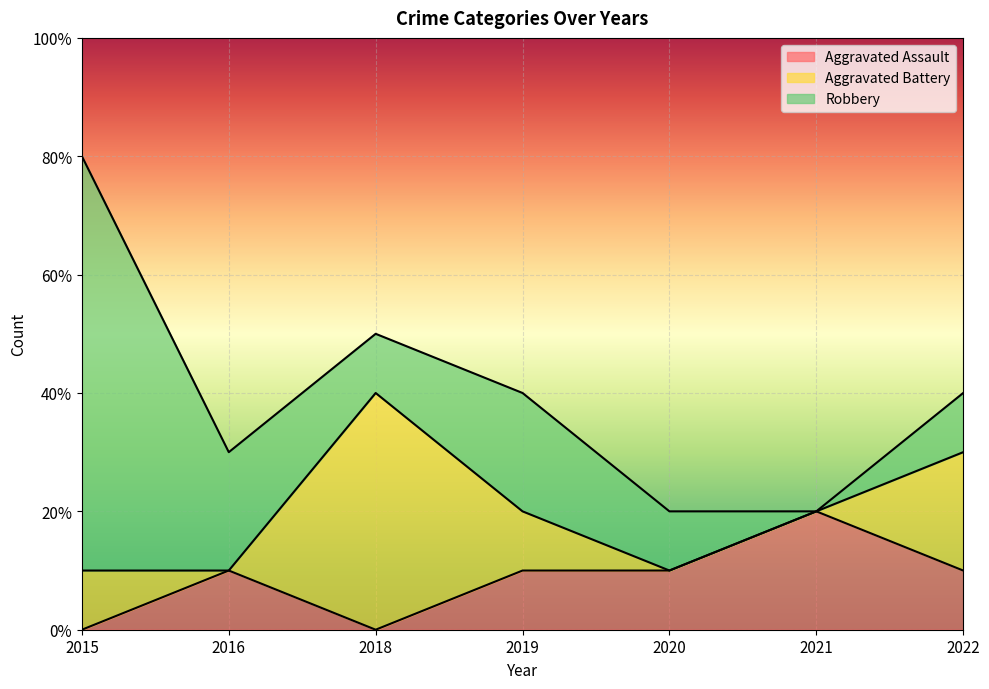

List the labels in order of Robbery value, smallest first.

2021, 2018, 2020, 2022, 2016, 2019, 2015